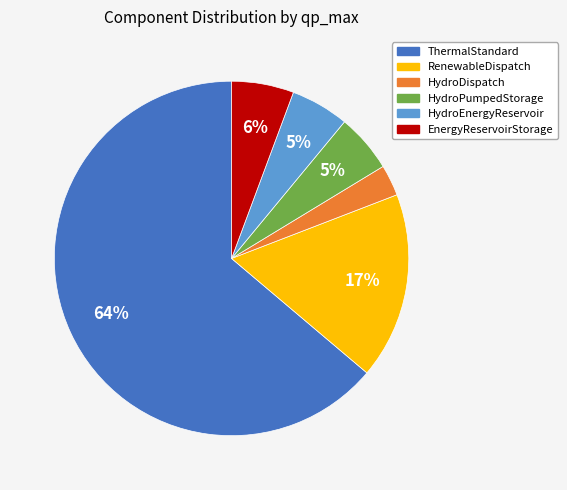

What is the largest slice in the pie chart?

ThermalStandard